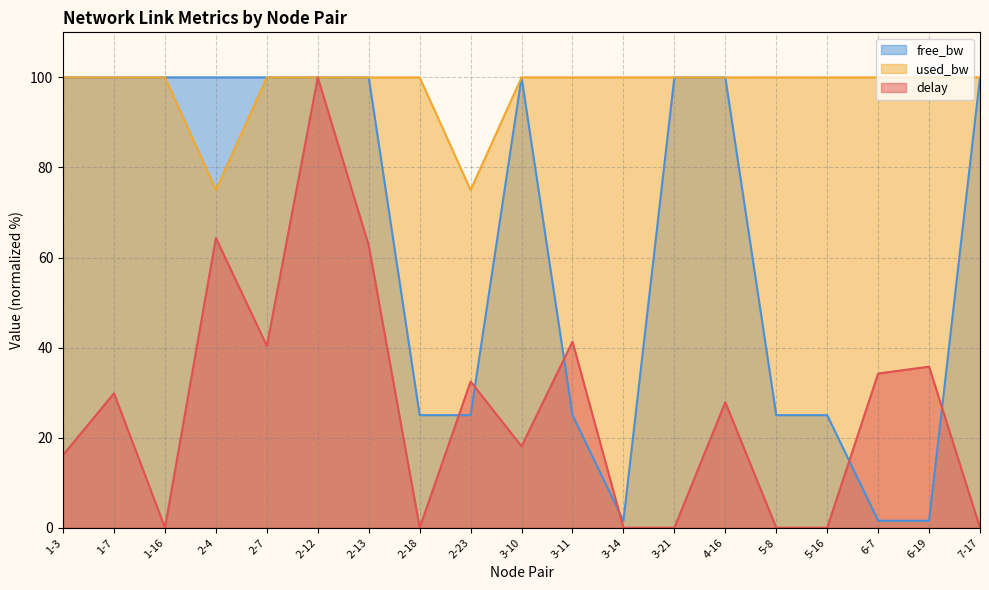

True or false: used_bw has a value of 100.0 at 3-11.

True